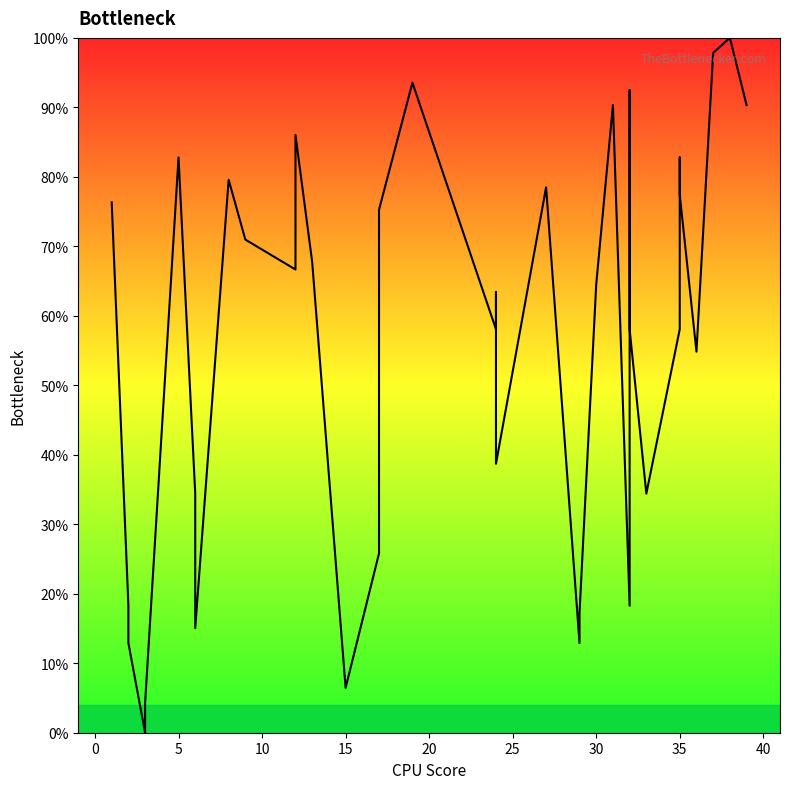

What is the difference between the maximum and minimum values?

100.0